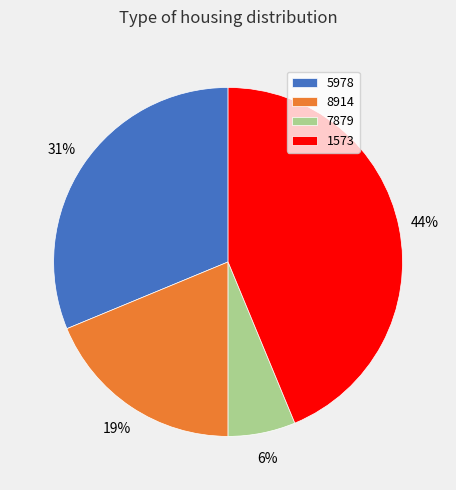

What is the smallest slice in the pie chart?

7879